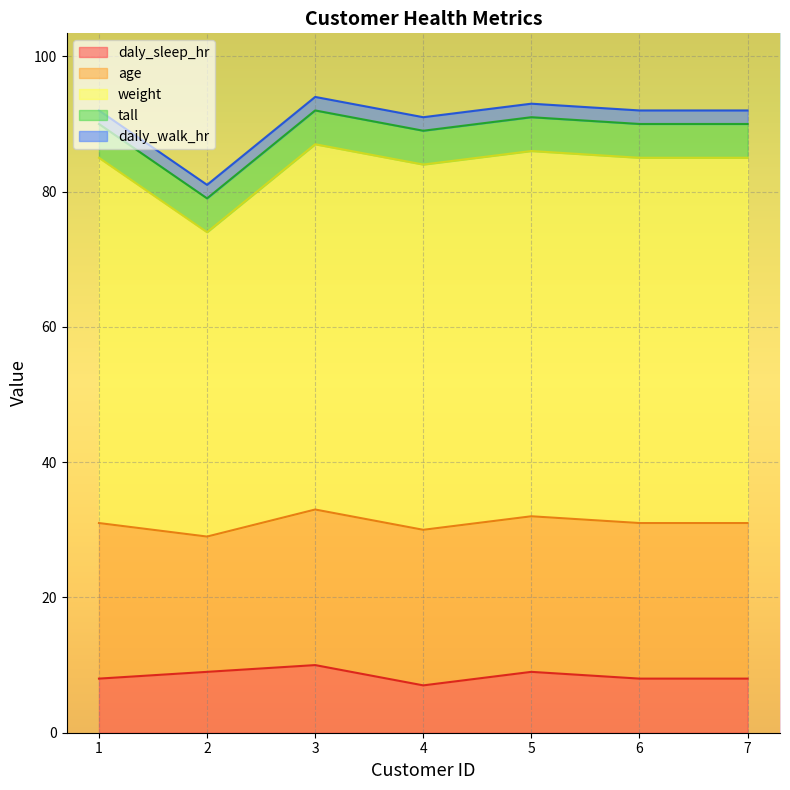

What is the difference between the second highest and minimum values in the weight series?

9